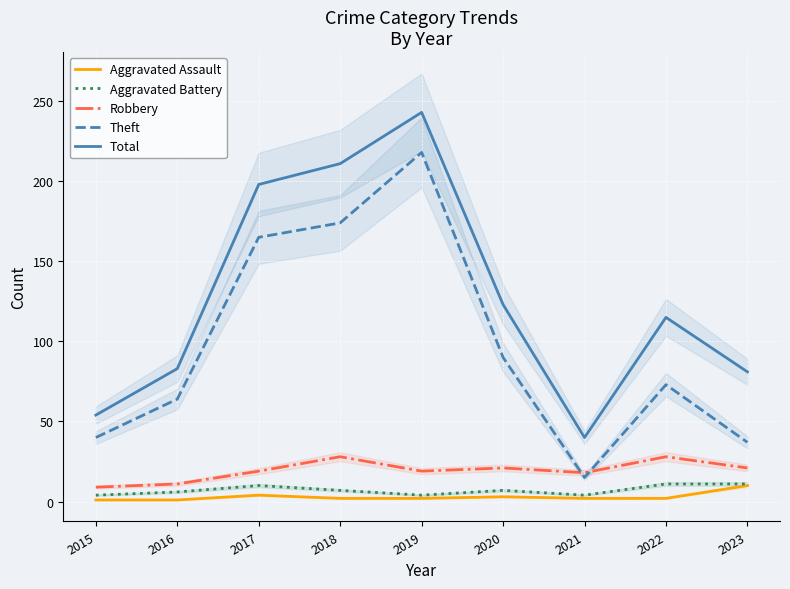

Reading left to right, transcribe all the data shown in this chart.

Aggravated Assault: 2015=1	2016=1	2017=4	2018=2	2019=2	2020=3	2021=2	2022=2	2023=10
Aggravated Battery: 2015=4	2016=6	2017=10	2018=7	2019=4	2020=7	2021=4	2022=11	2023=11
Robbery: 2015=9	2016=11	2017=19	2018=28	2019=19	2020=21	2021=18	2022=28	2023=21
Theft: 2015=40	2016=64	2017=165	2018=174	2019=218	2020=90	2021=15	2022=73	2023=37
Total: 2015=54	2016=83	2017=198	2018=211	2019=243	2020=123	2021=40	2022=115	2023=81